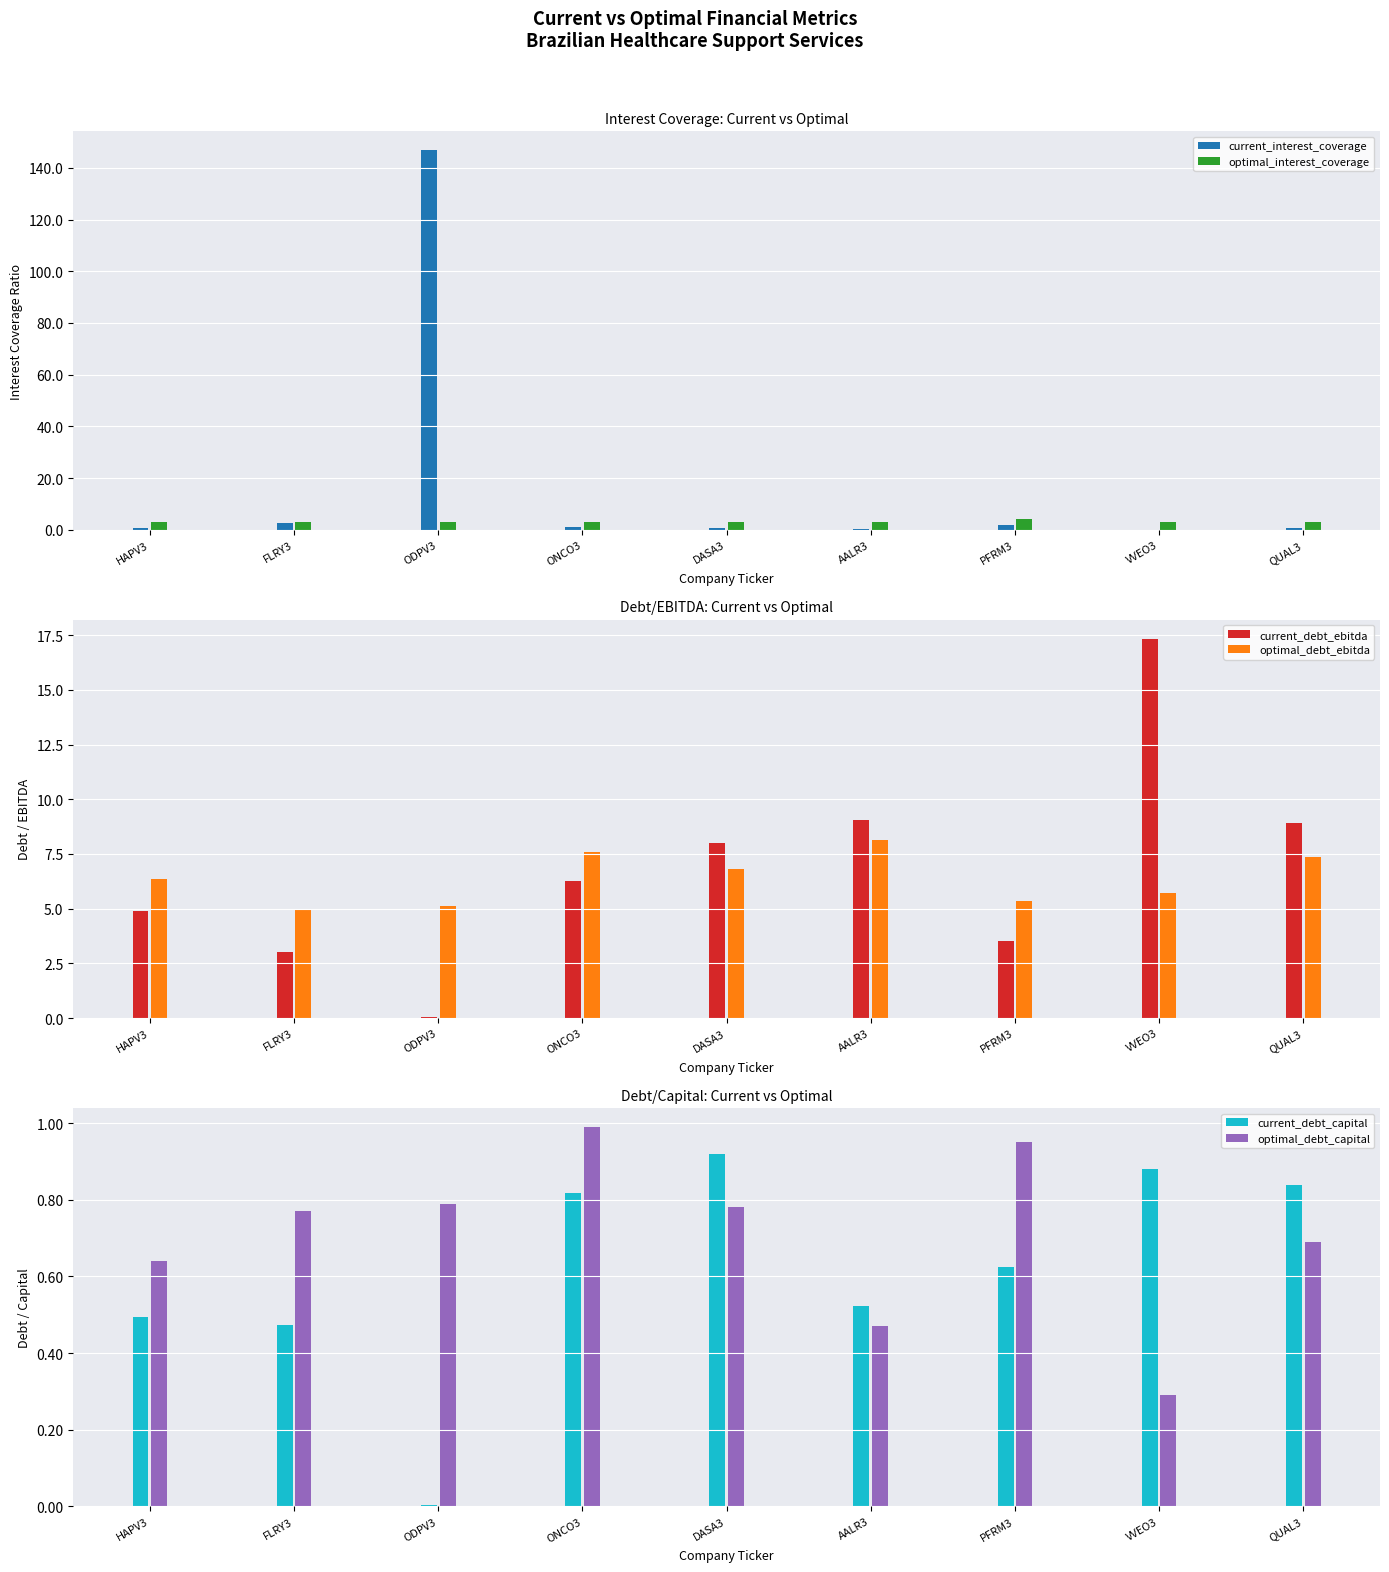

How many bars are there in total?

54